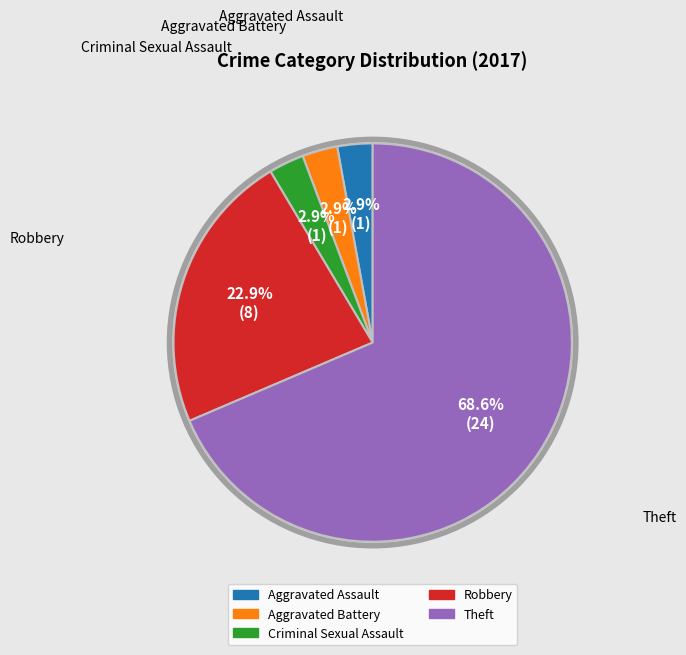

Which category accounts for the majority?

Theft